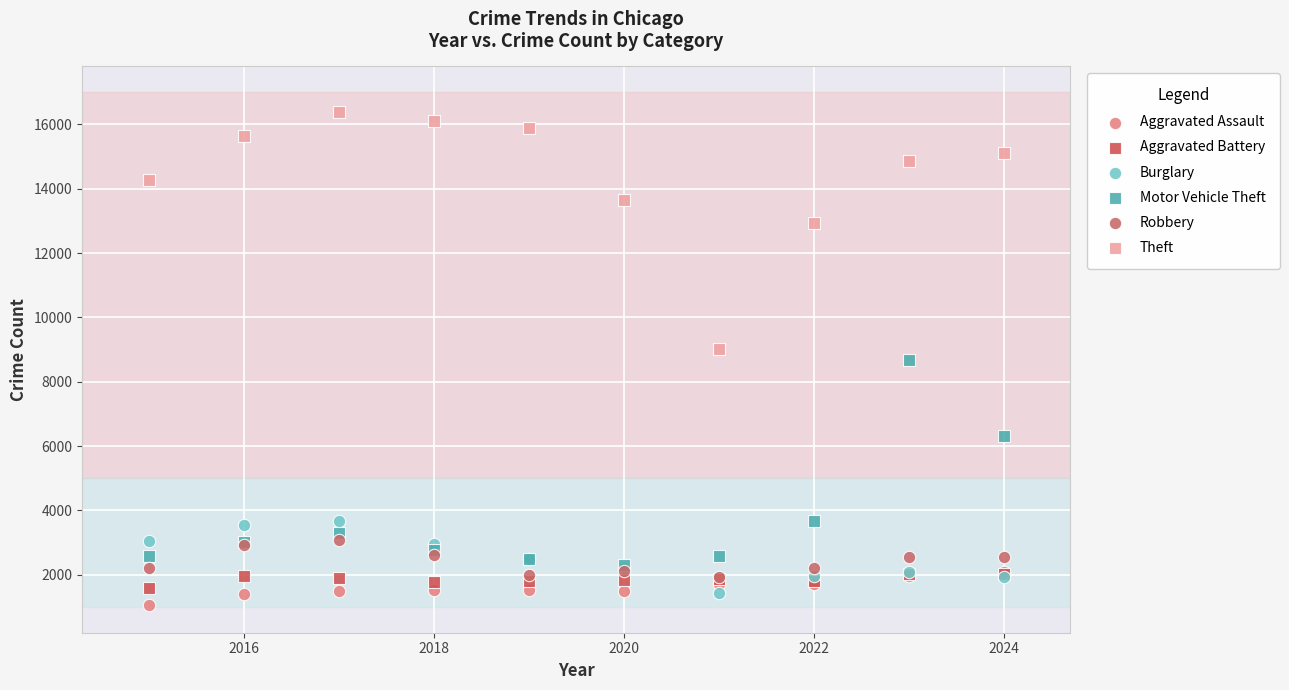

Which series has the widest spread of Y values?

Theft